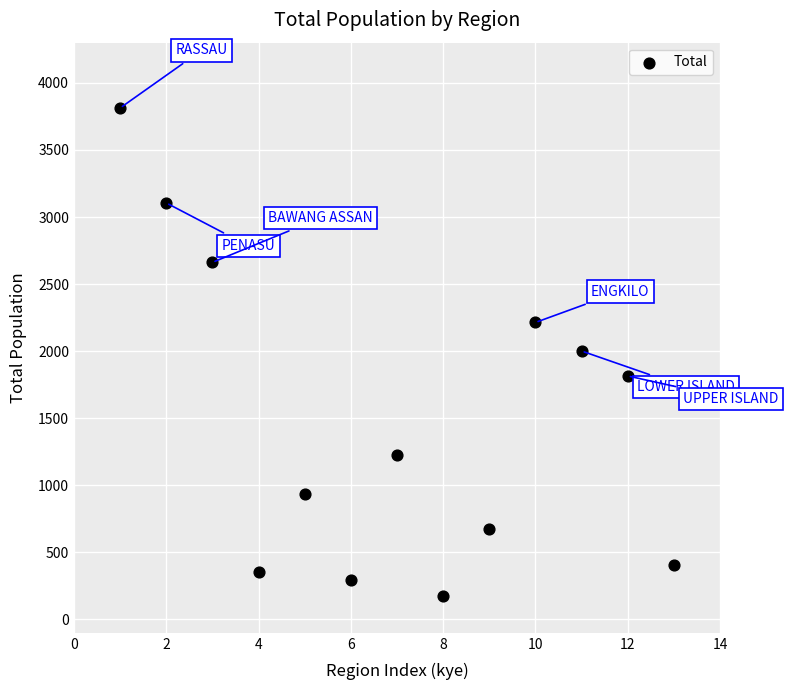

What is the range of Y values (max minus min)?

3635